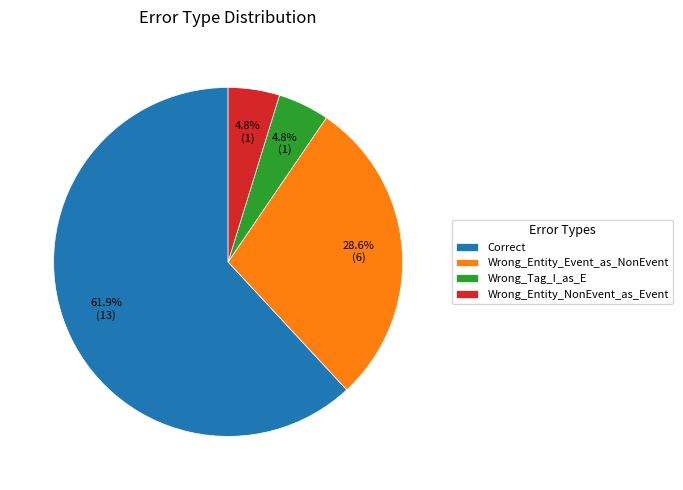

The Wrong_Entity_NonEvent_as_Event slice represents 5% of the pie. True or false?

True